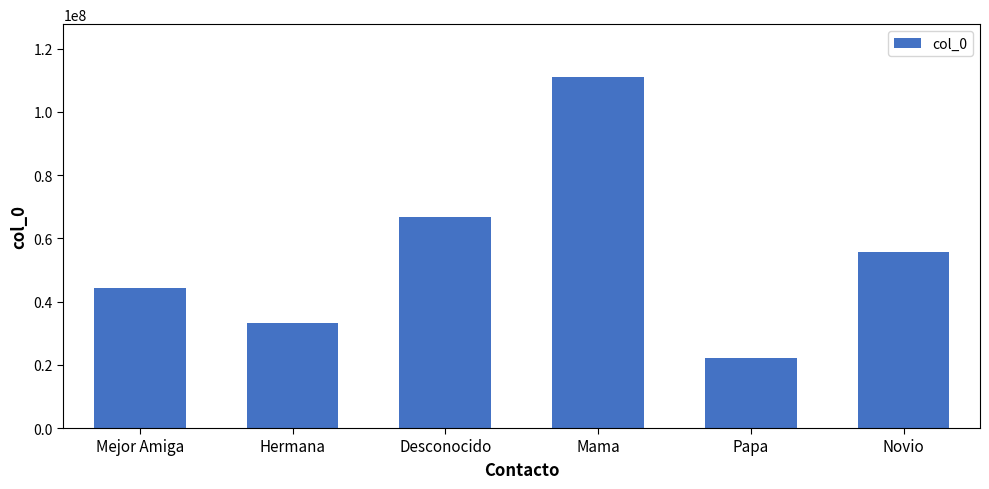

Reading left to right, what are all the values shown in this chart?

44444444	33333333	66666666	111111111	22222222	55555555